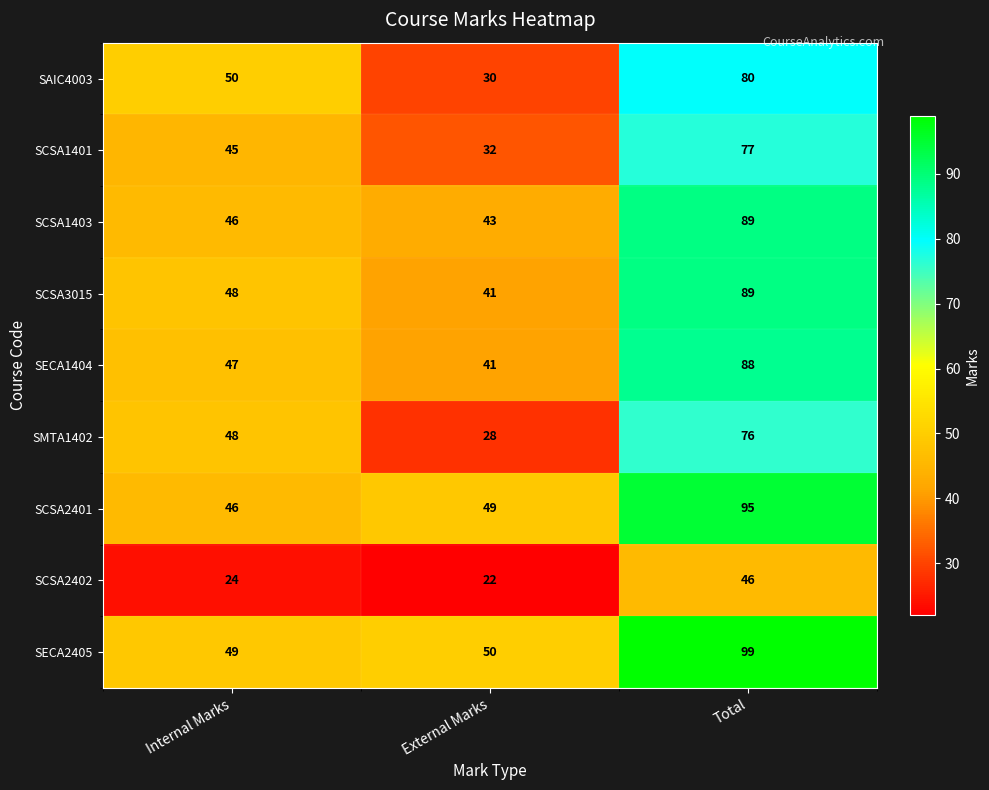

What is the approximate value of SECA2405 at Internal Marks, to the nearest 10?

50